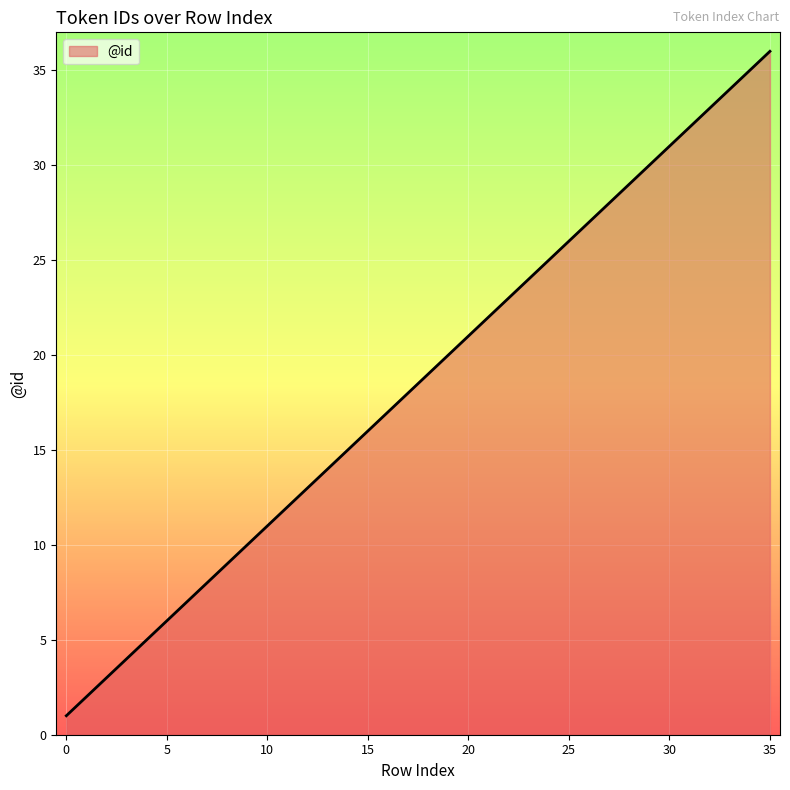

What is the maximum value shown in the chart?

36